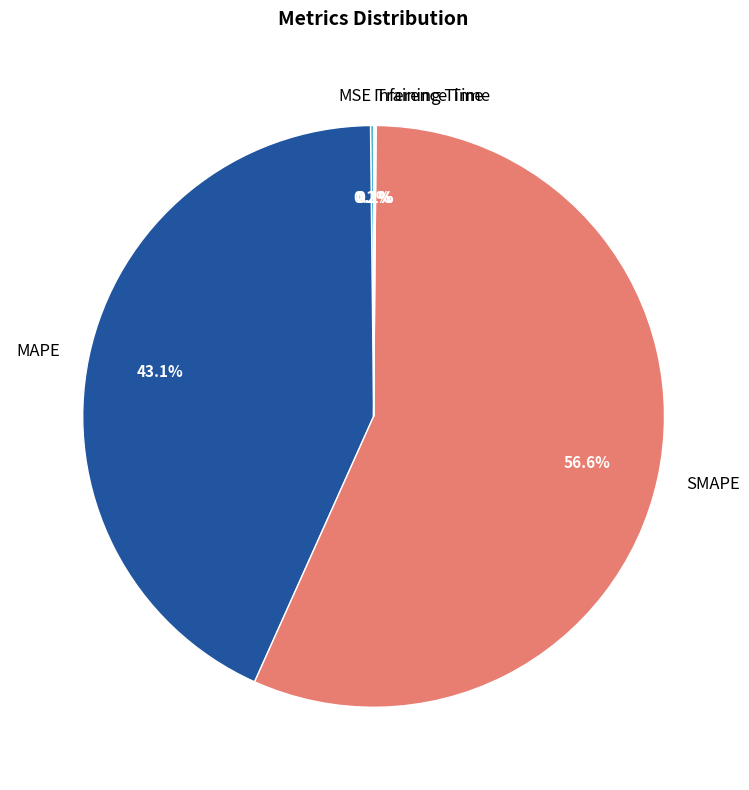

Which category has the biggest portion of the pie?

SMAPE